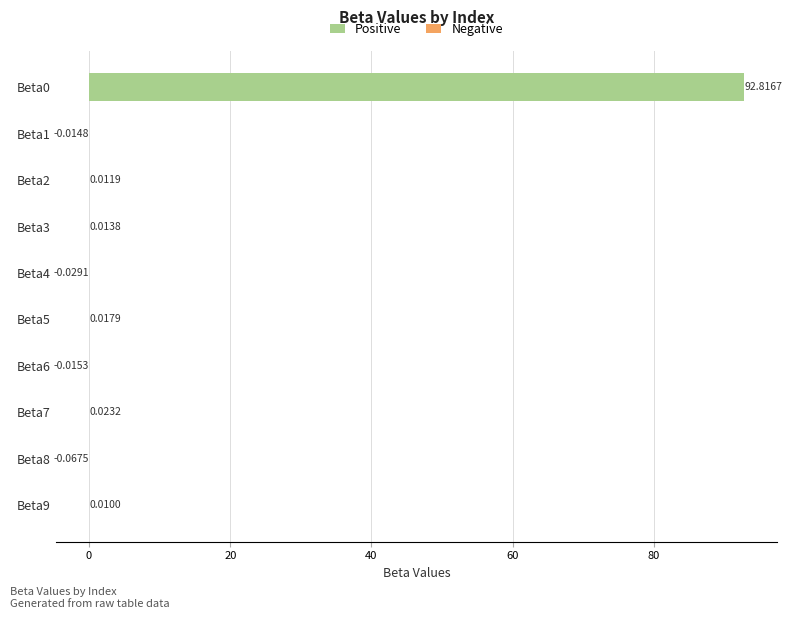

How many bars are there in total?

10